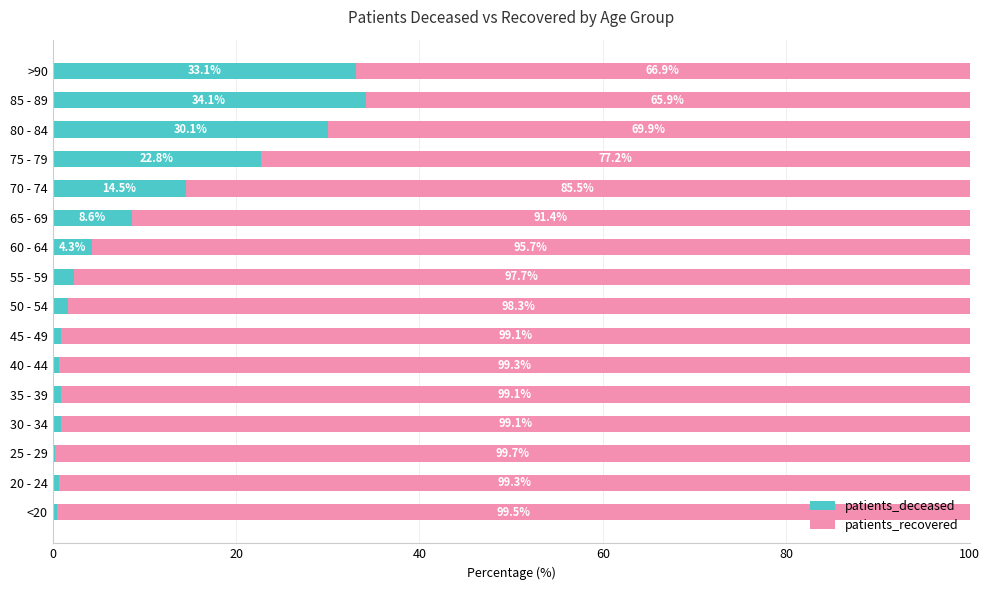

Is it true that patients_deceased equals 0.9 at 30 - 34?

True